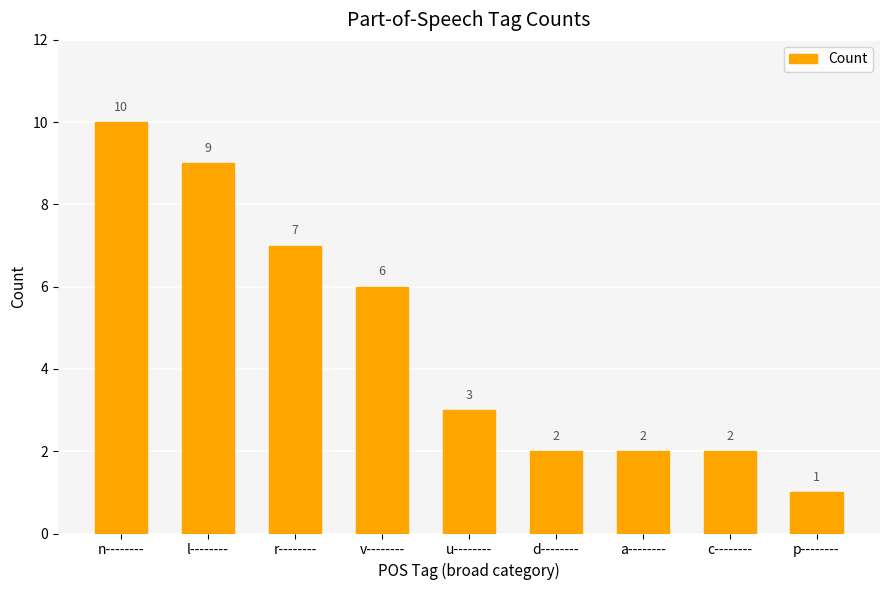

What value does the data have at c--------?

2